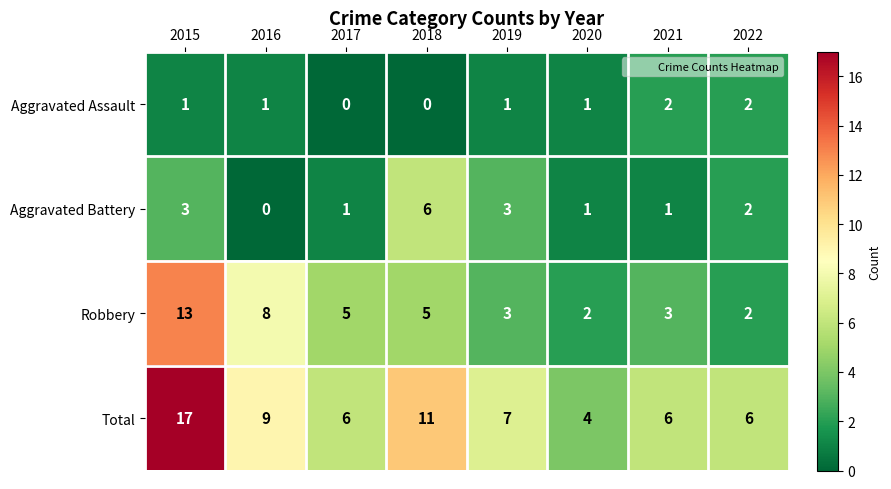

How many data points does each series have?

8